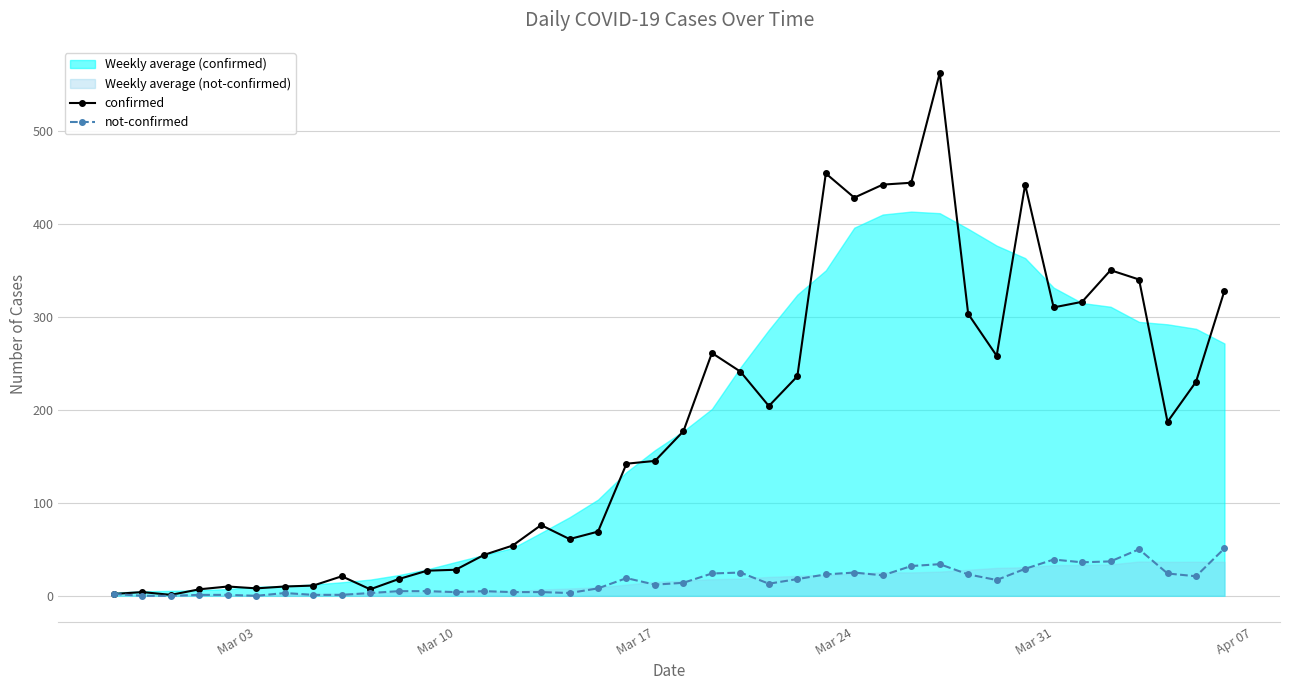

True or false: not-confirmed has more than 1 interior local peaks.

True